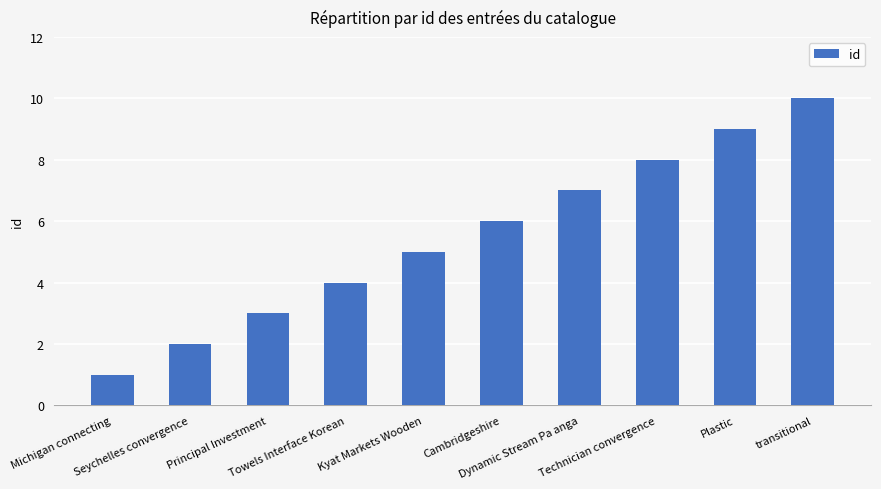

Reading right to left, what are all the values shown in this chart?

10	9	8	7	6	5	4	3	2	1